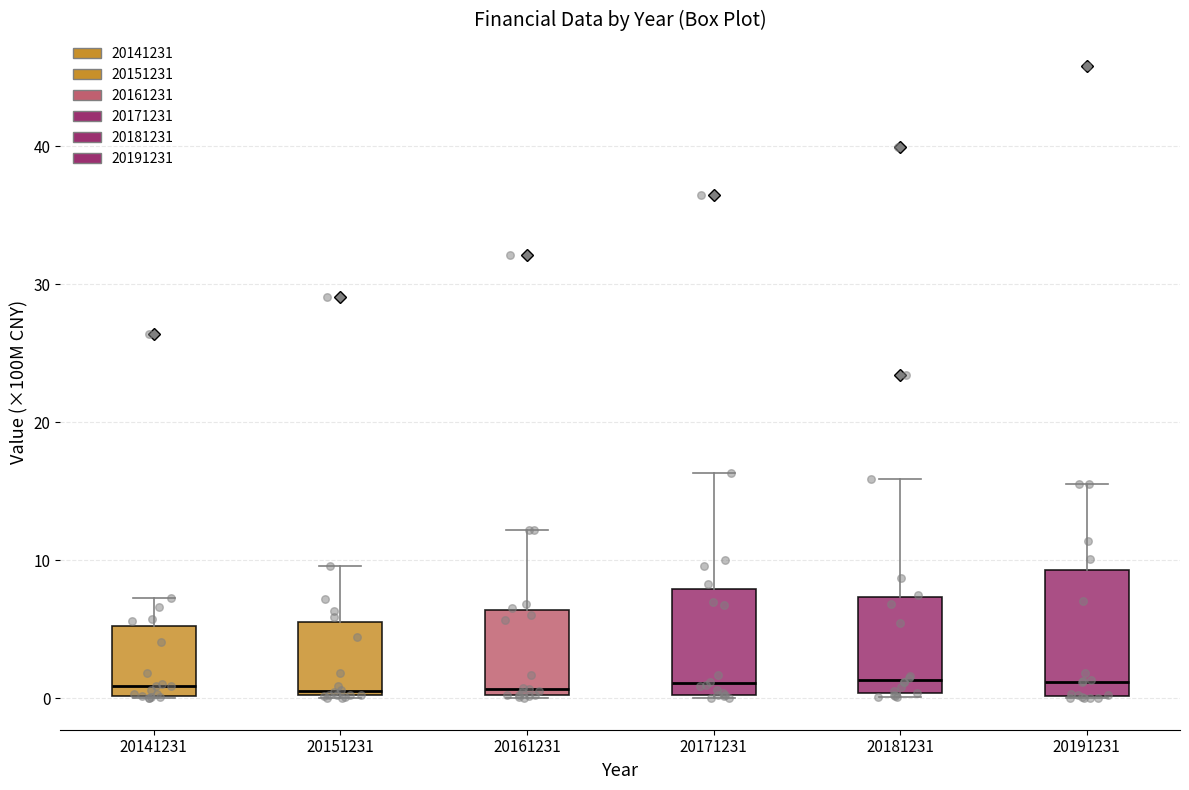

Reading left to right, read every box against the y-axis: the position of its median line, the range the box covers, and the ends of its whiskers. The values are not printed on the chart, so give them approximately, as read against the axis.

20141231: median 1, box 0 to 5, whiskers 0 to 7
20151231: median 1, box 0 to 5, whiskers 0 to 10
20161231: median 1, box 0 to 6, whiskers 0 to 12
20171231: median 1, box 0 to 8, whiskers 0 to 16
20181231: median 1, box 0 to 7, whiskers 0 (just below the box's lower edge) to 16
20191231: median 1, box 0 to 9, whiskers 0 to 16